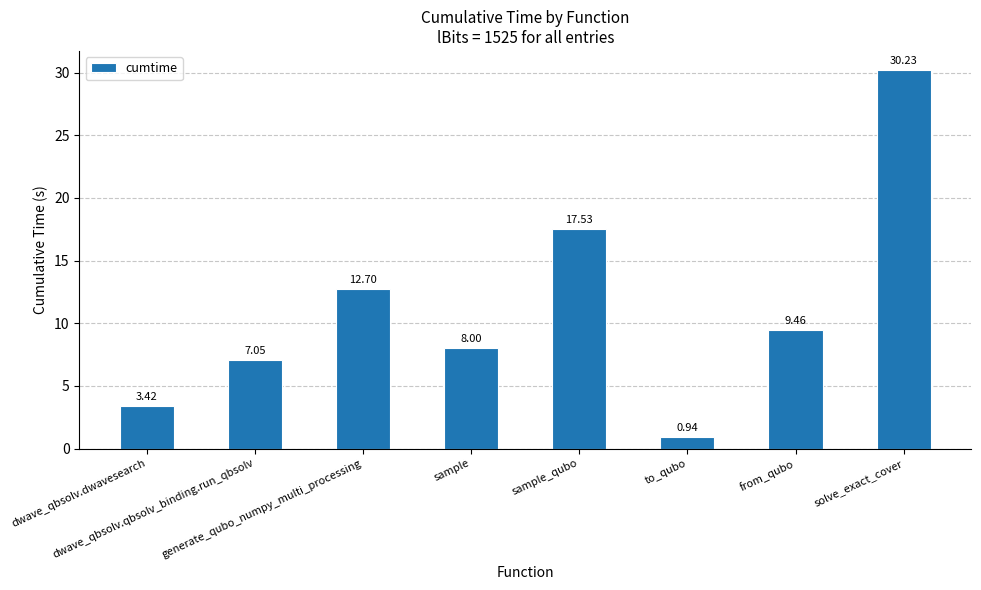

How many data points are above 9?

4